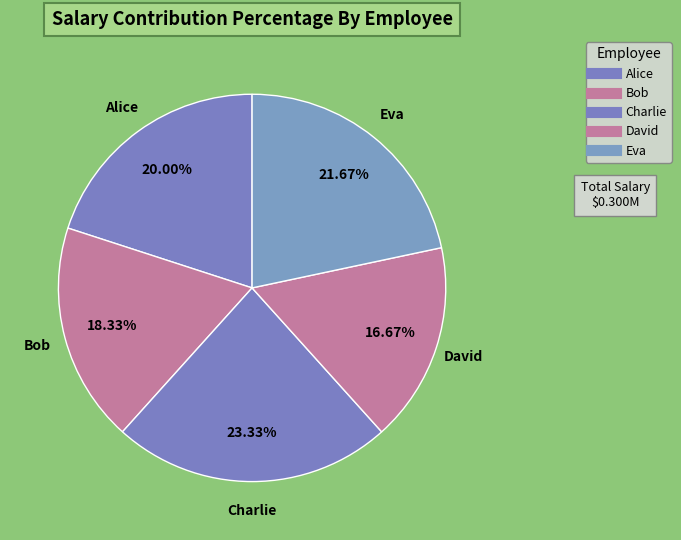

To the nearest percent, what percentage of the pie is Alice?

20%